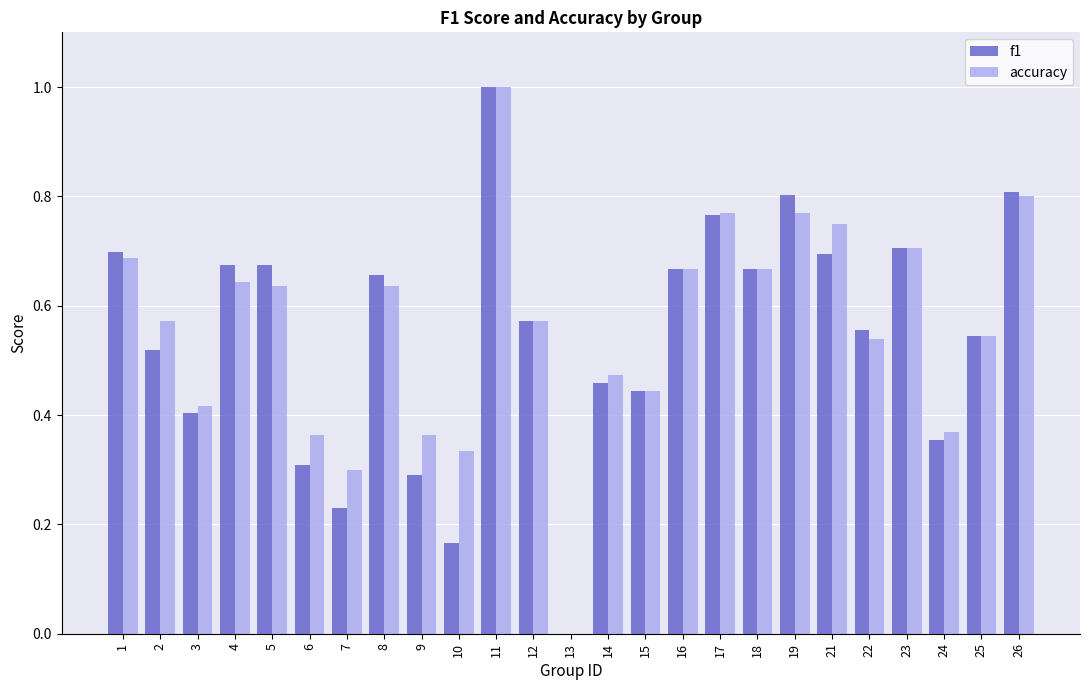

Which category has the highest value in the accuracy series?

11